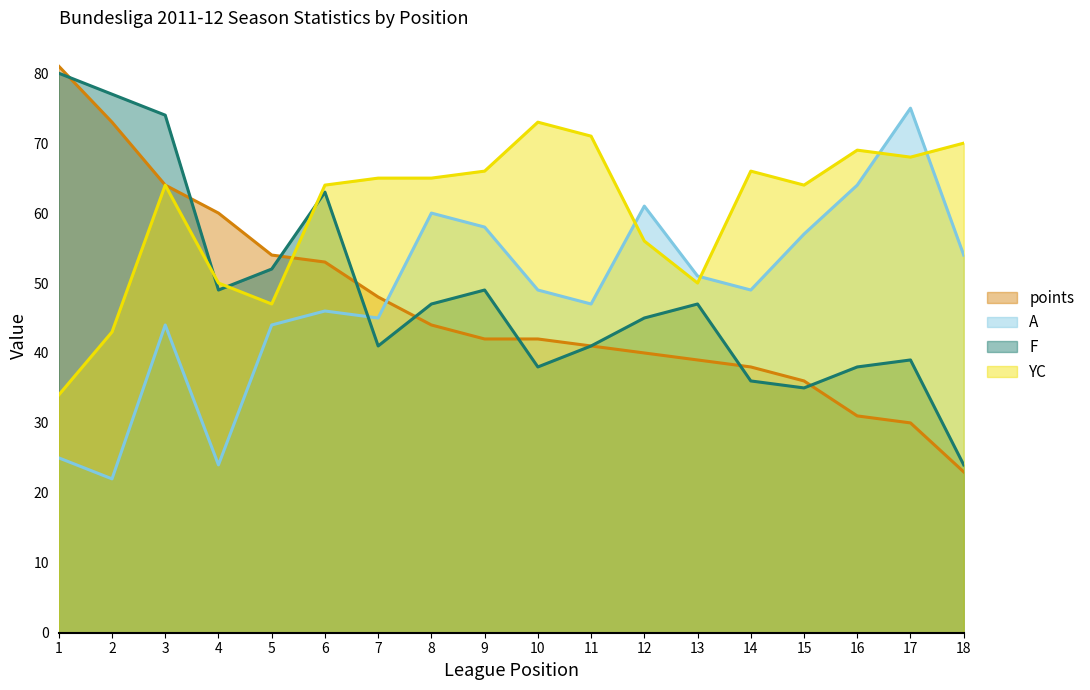

At which category does the chart reach its minimum across all series?

2